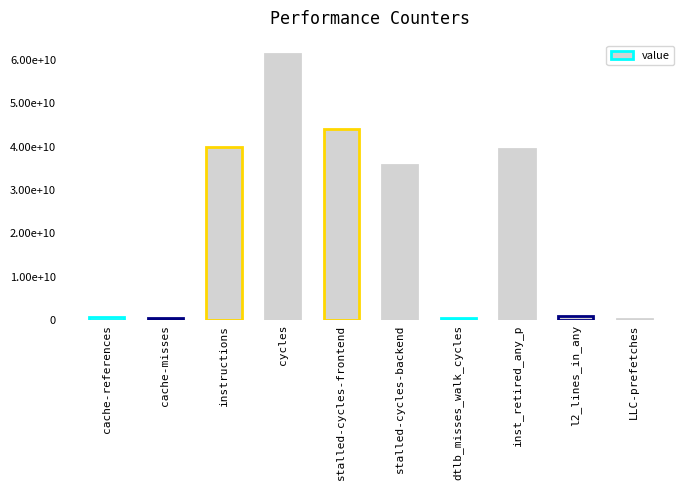

Are the bars horizontal?

No